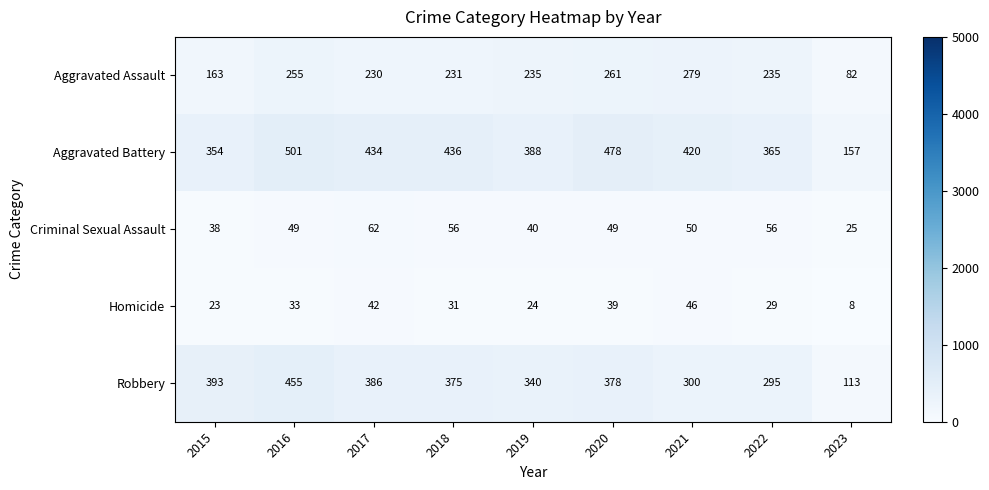

Is it true that Aggravated Assault equals 84 at 2022?

False